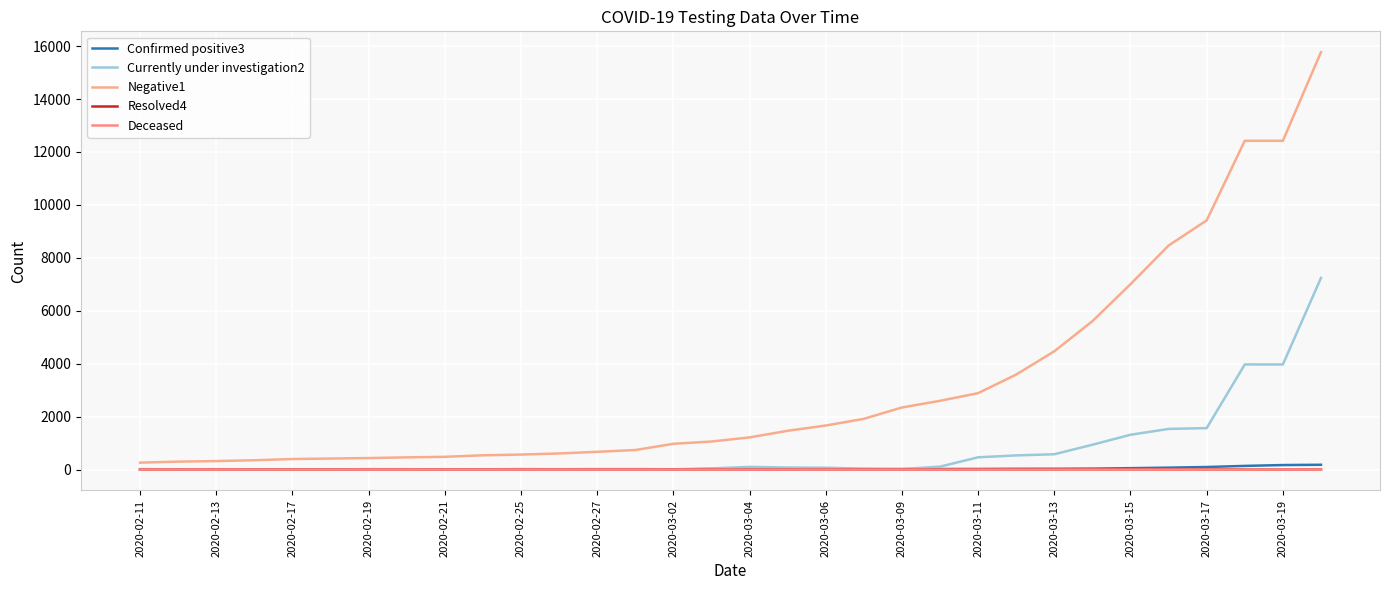

Count the number of data series in this chart.

5